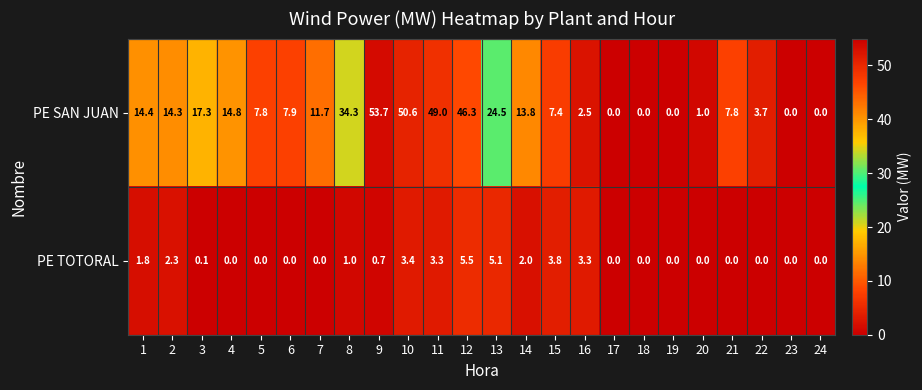

Rank the series by their maximum value, from lowest to highest.

PE TOTORAL, PE SAN JUAN